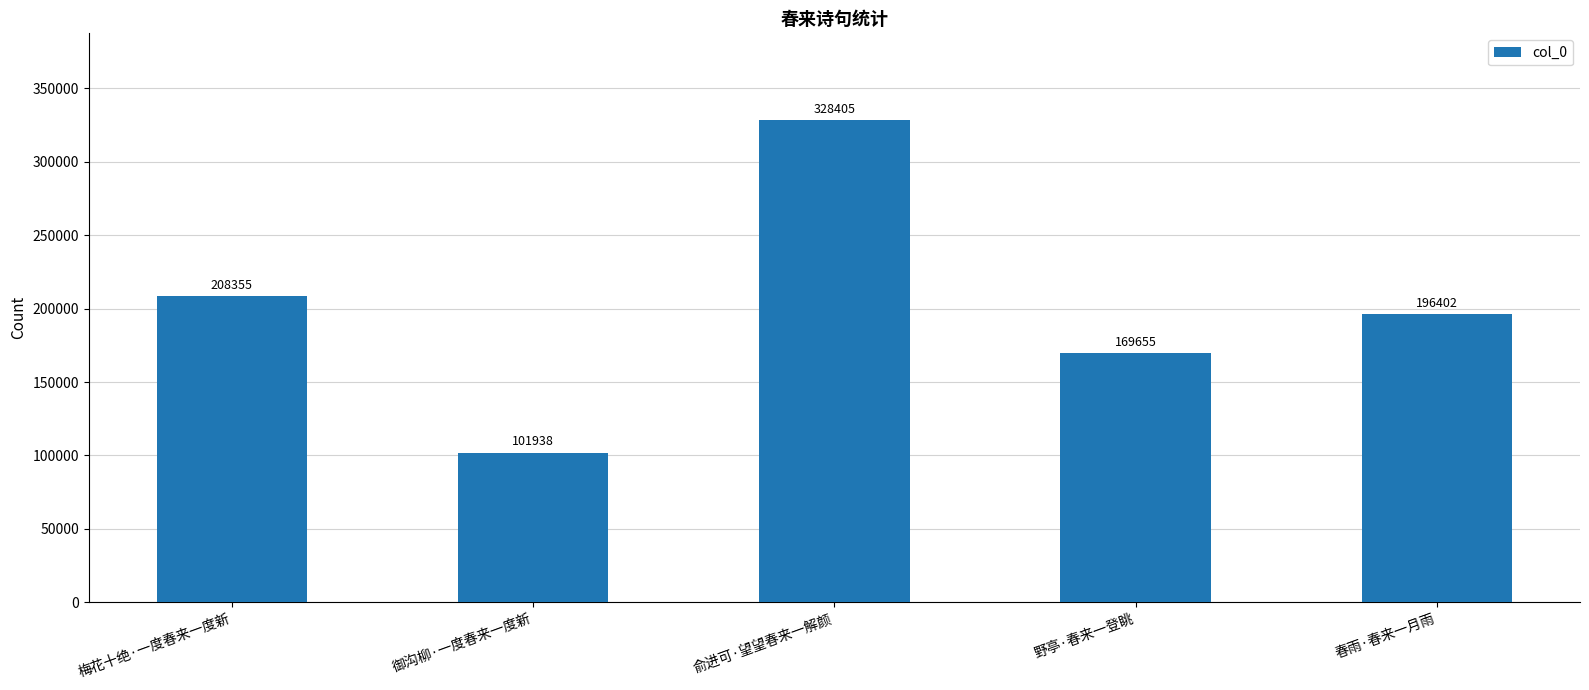

How many bars are there in total?

5